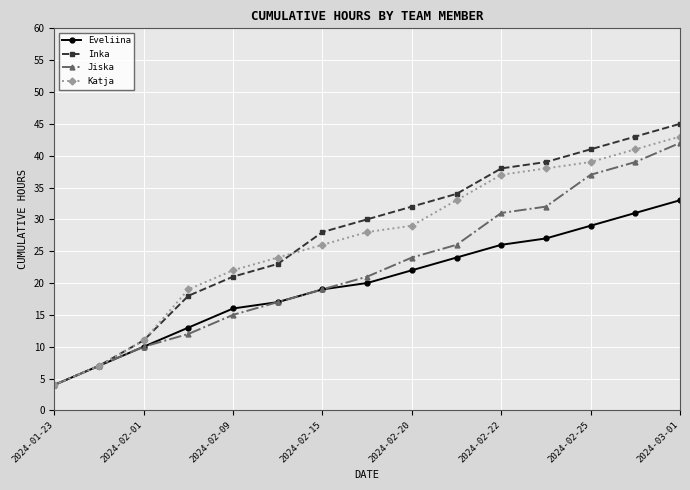

Which series has the widest spread of values?

Inka